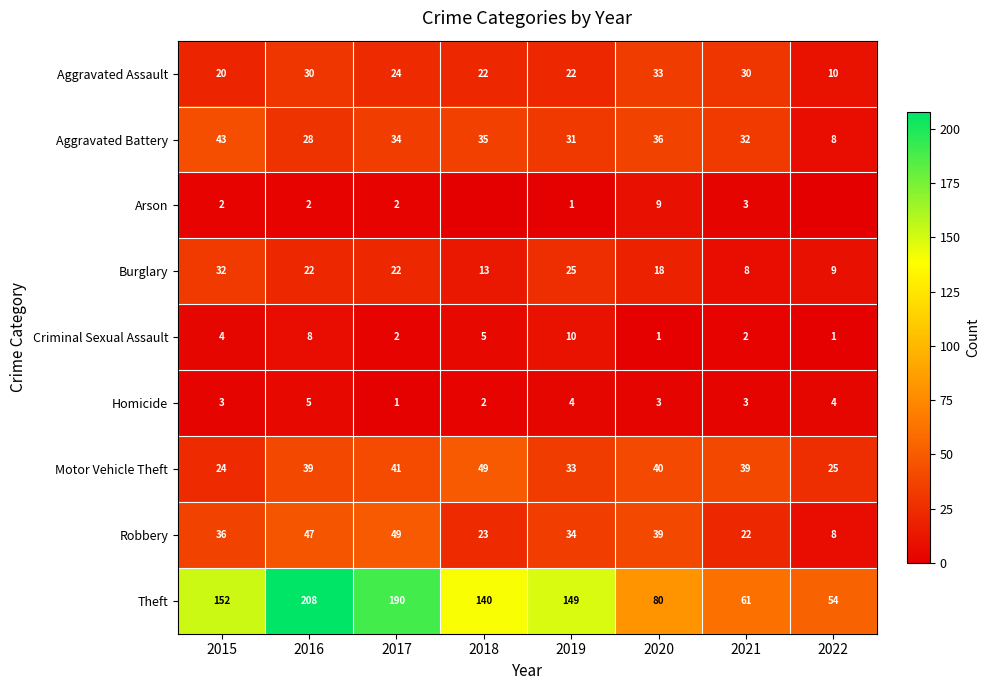

Rank the categories by Aggravated Battery value from lowest to highest.

2022, 2016, 2019, 2021, 2017, 2018, 2020, 2015